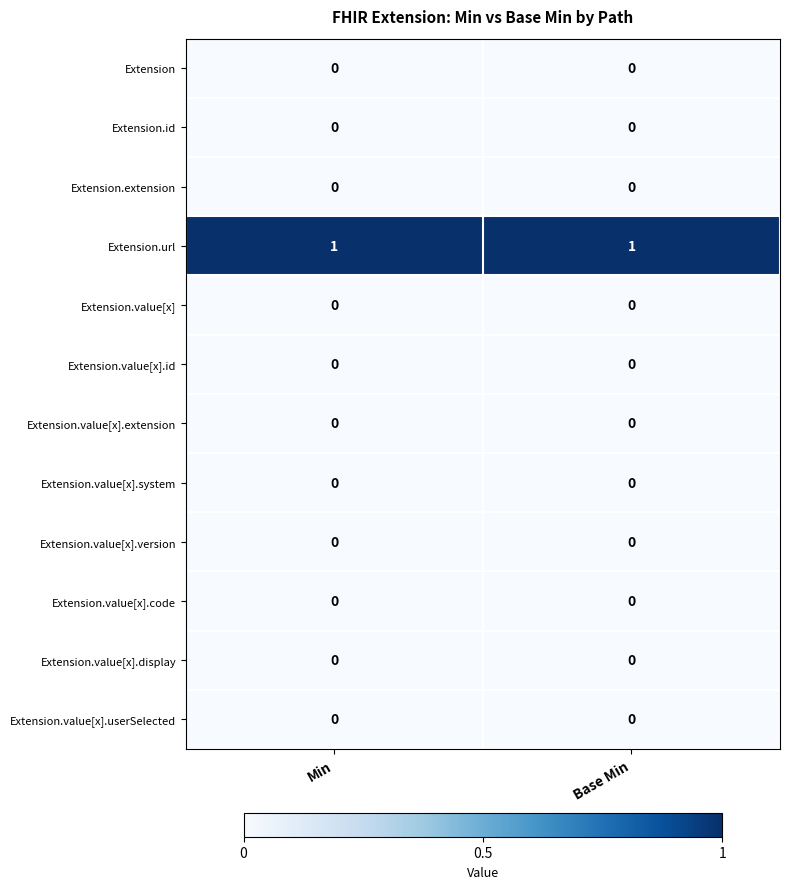

Is the value of Extension.url at Min greater than the value of Extension.value[x].code at Min?

Yes